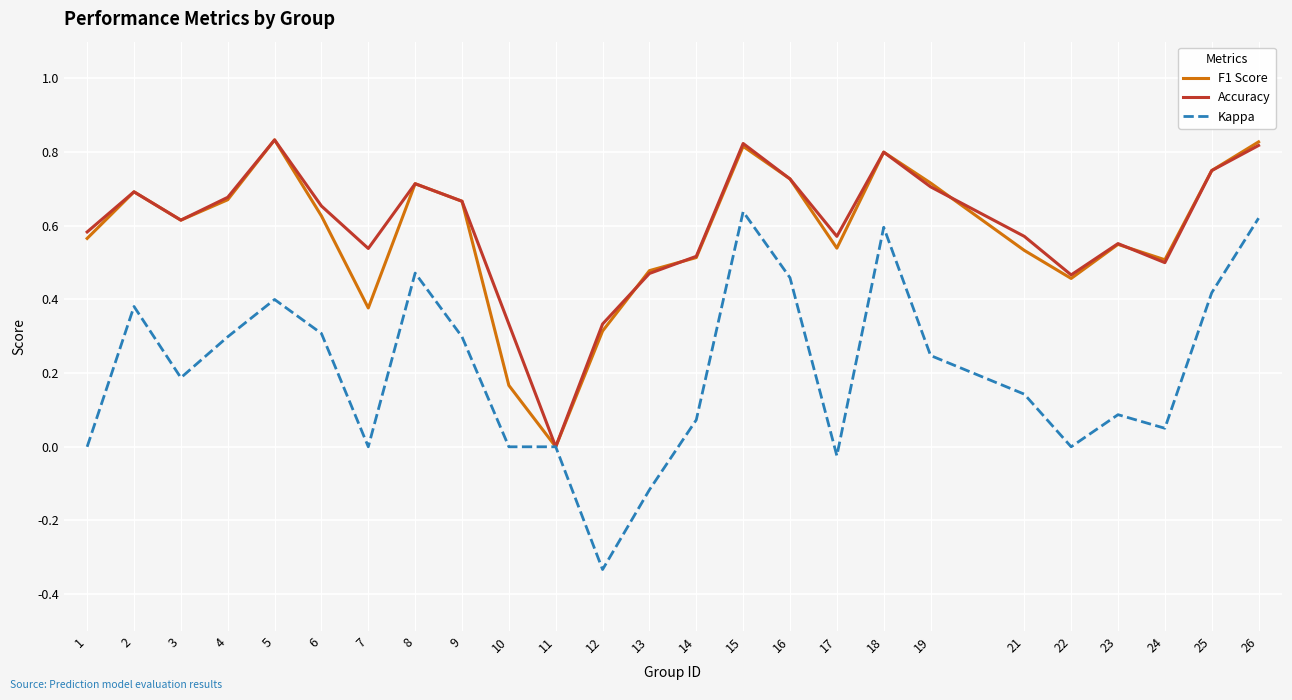

Rank the series at 12 from highest to lowest value.

Accuracy, F1 Score, Kappa